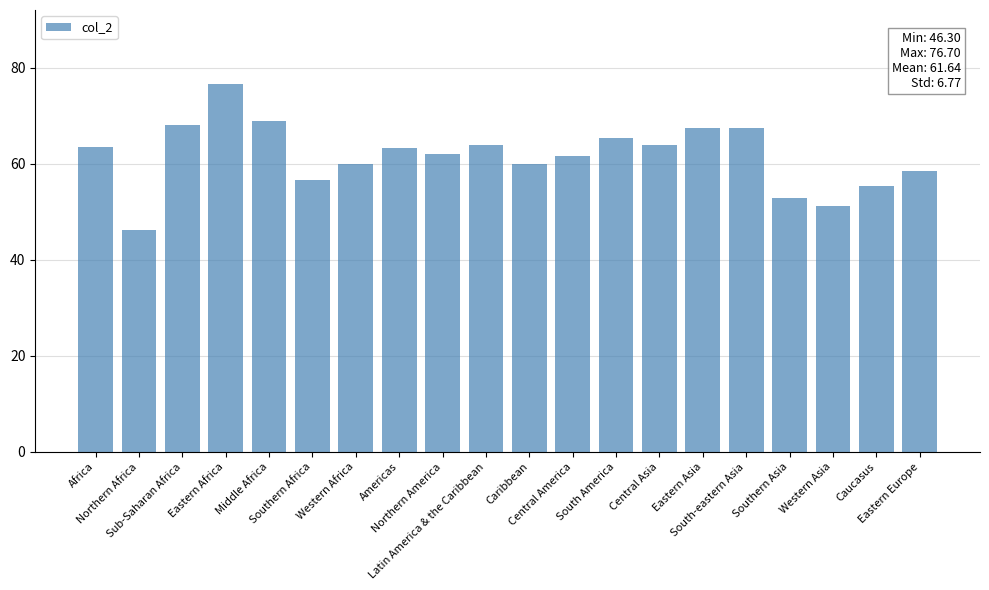

Which label corresponds to the smallest value in the chart?

Northern Africa